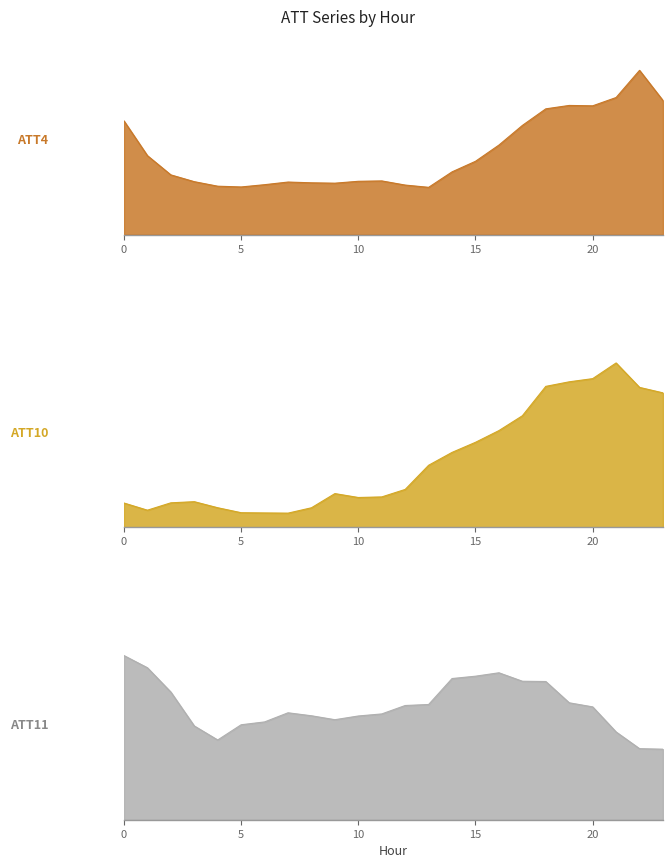

Where is ATT4 nearest to the value 28000?

17